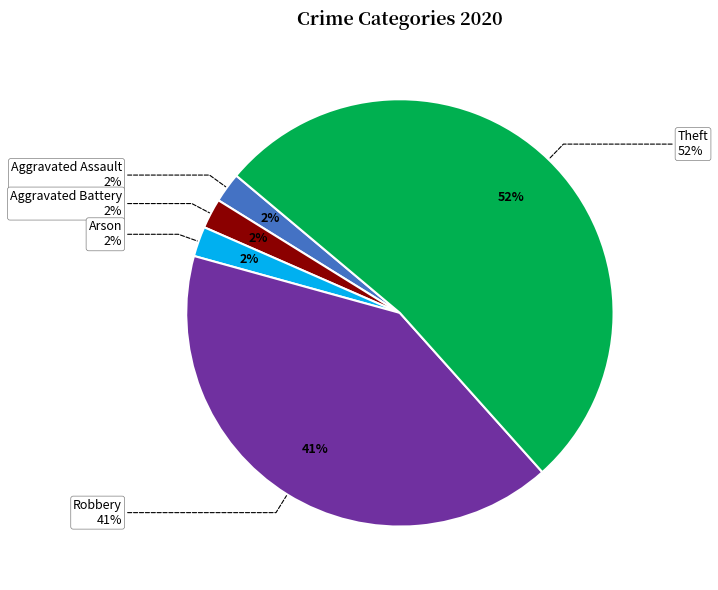

Does Theft account for over 50% of the chart?

Yes